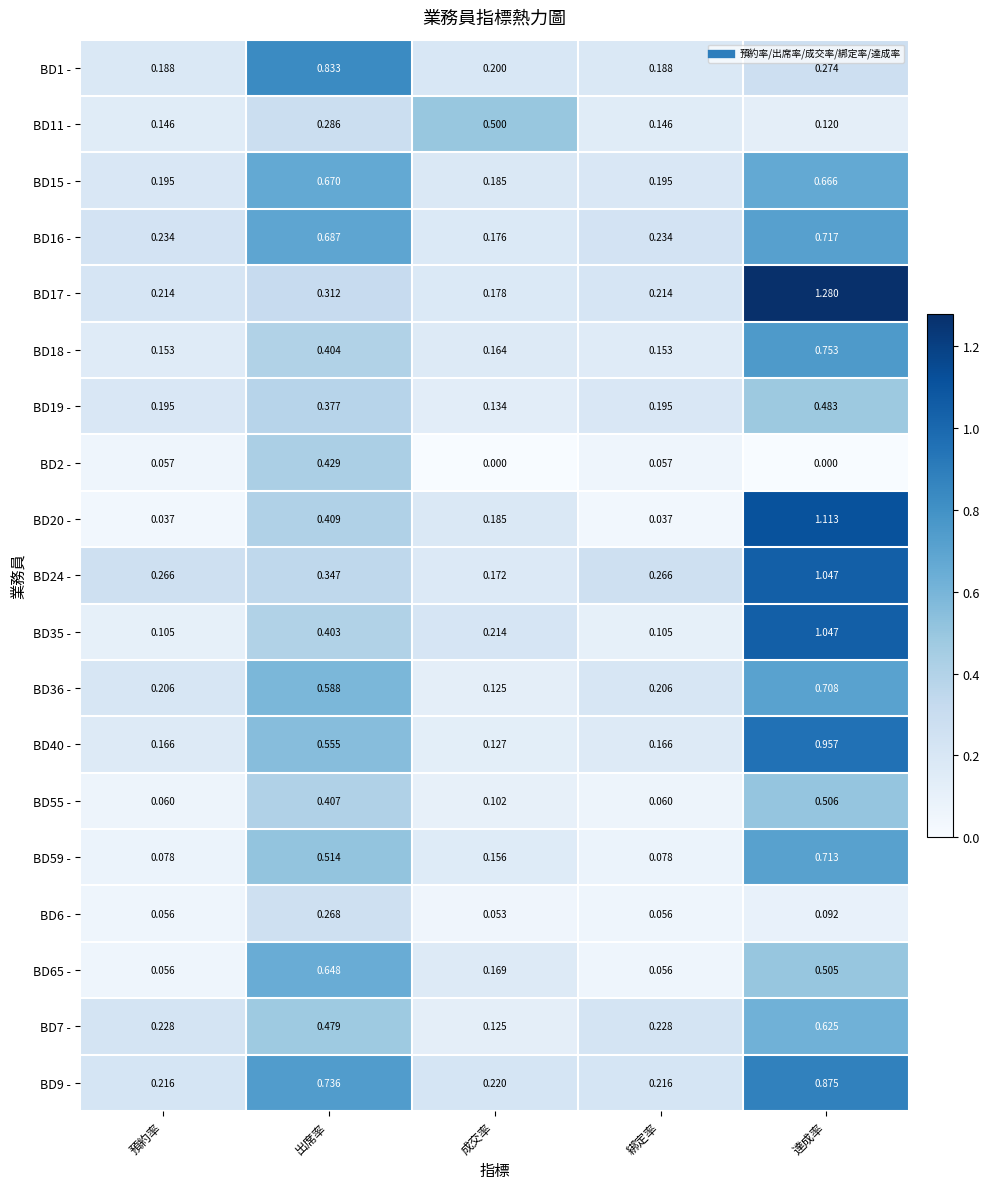

Which series has the largest total across all categories?

BD9 -